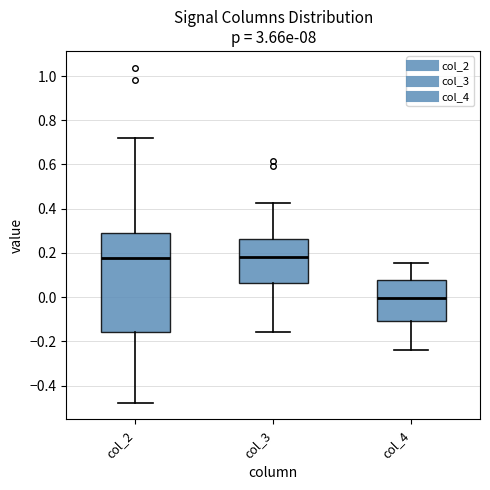

Comparing the boxes themselves (not the whiskers), which one is the tallest?

col_2